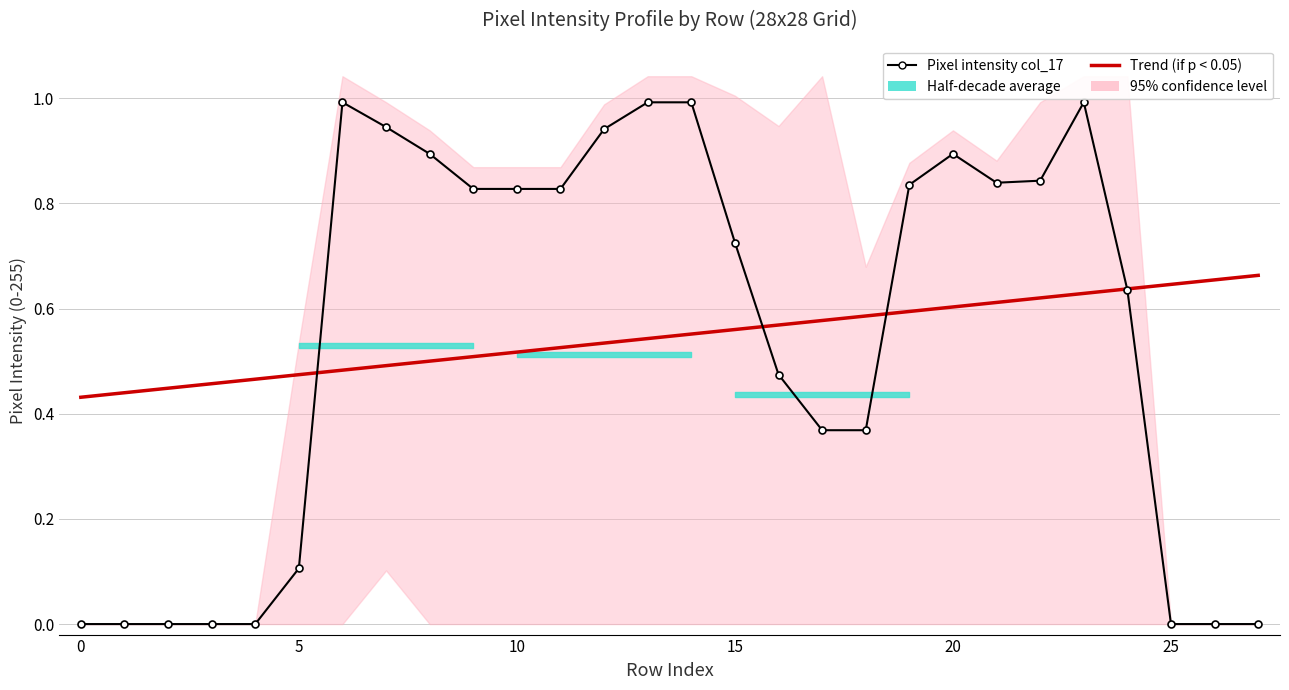

In Pixel intensity col_17, how many points are lower than both neighbors (excluding endpoints)?

1